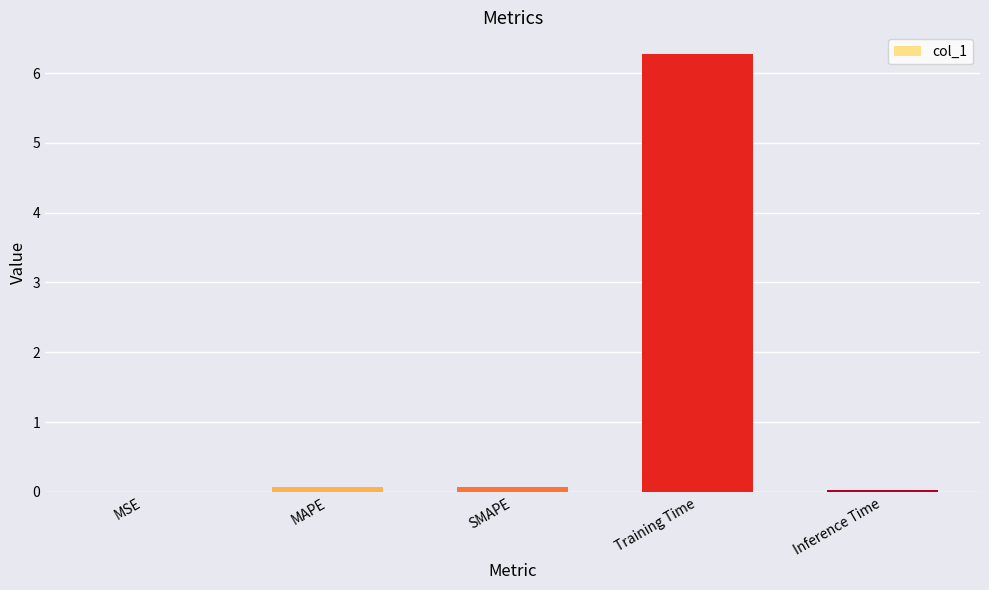

The value at Inference Time is 0.0. True or false?

True